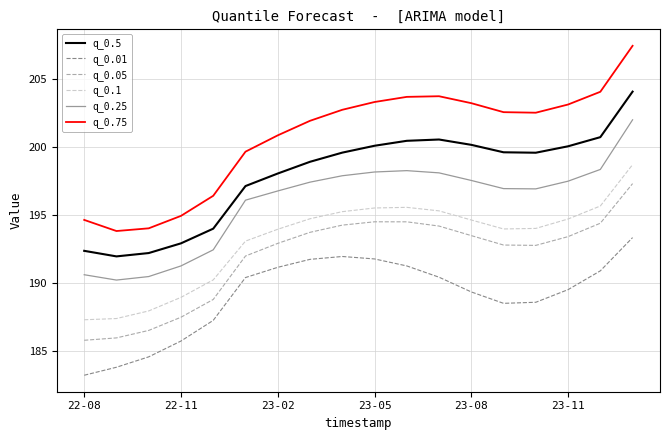

True or false: q_0.1 and q_0.75 intersect in this chart.

False